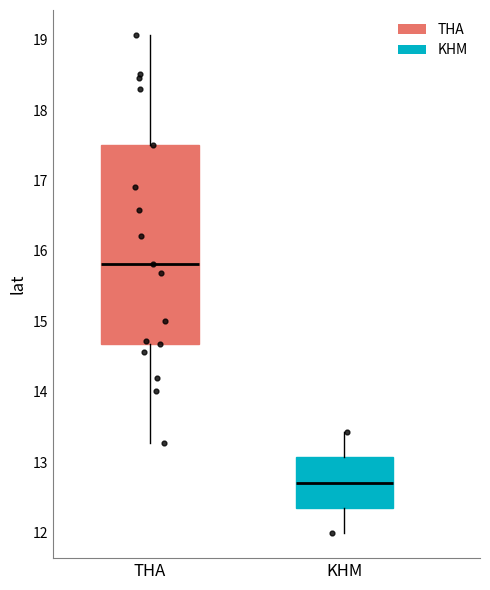

Which box has the lowest median line?

KHM